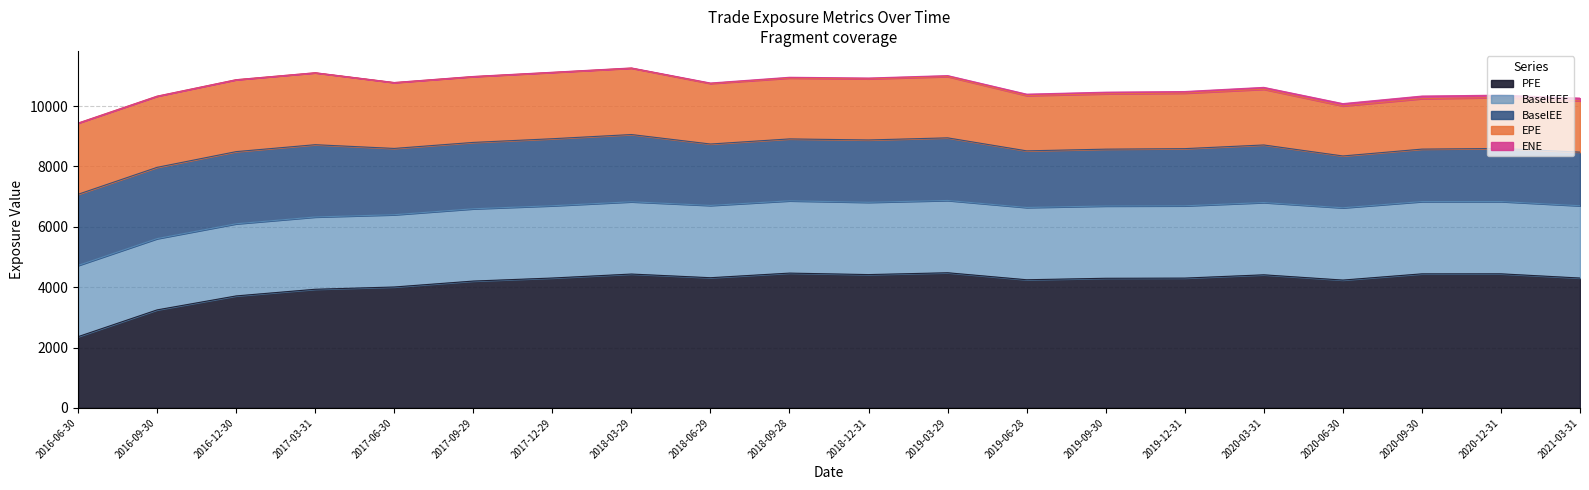

At 2021-03-31, list the series in order from smallest to largest.

ENE, EPE, BaselEE, BaselEEE, PFE